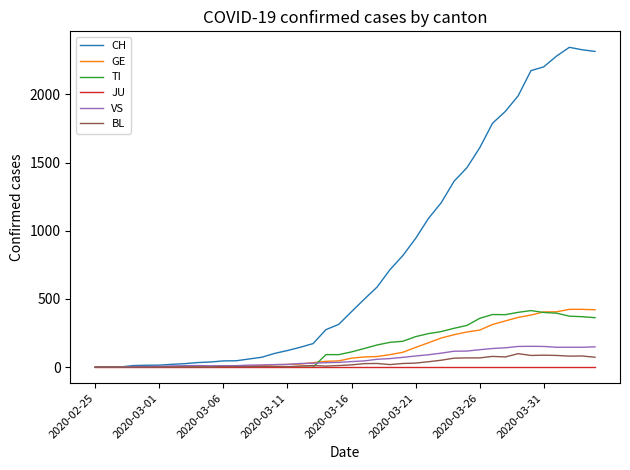

What is the maximum value for BL?

99